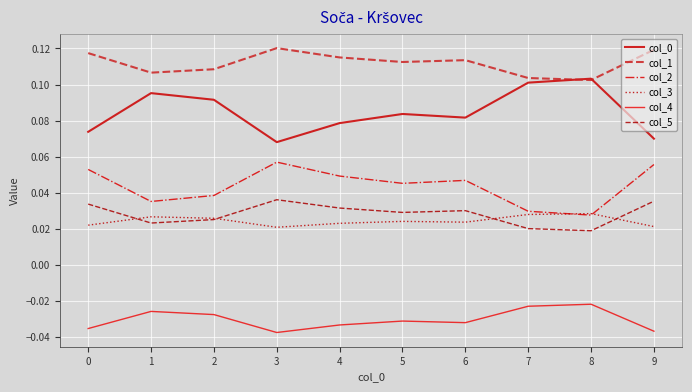

The col_2 series shows 0.1 at 3. True or false?

True